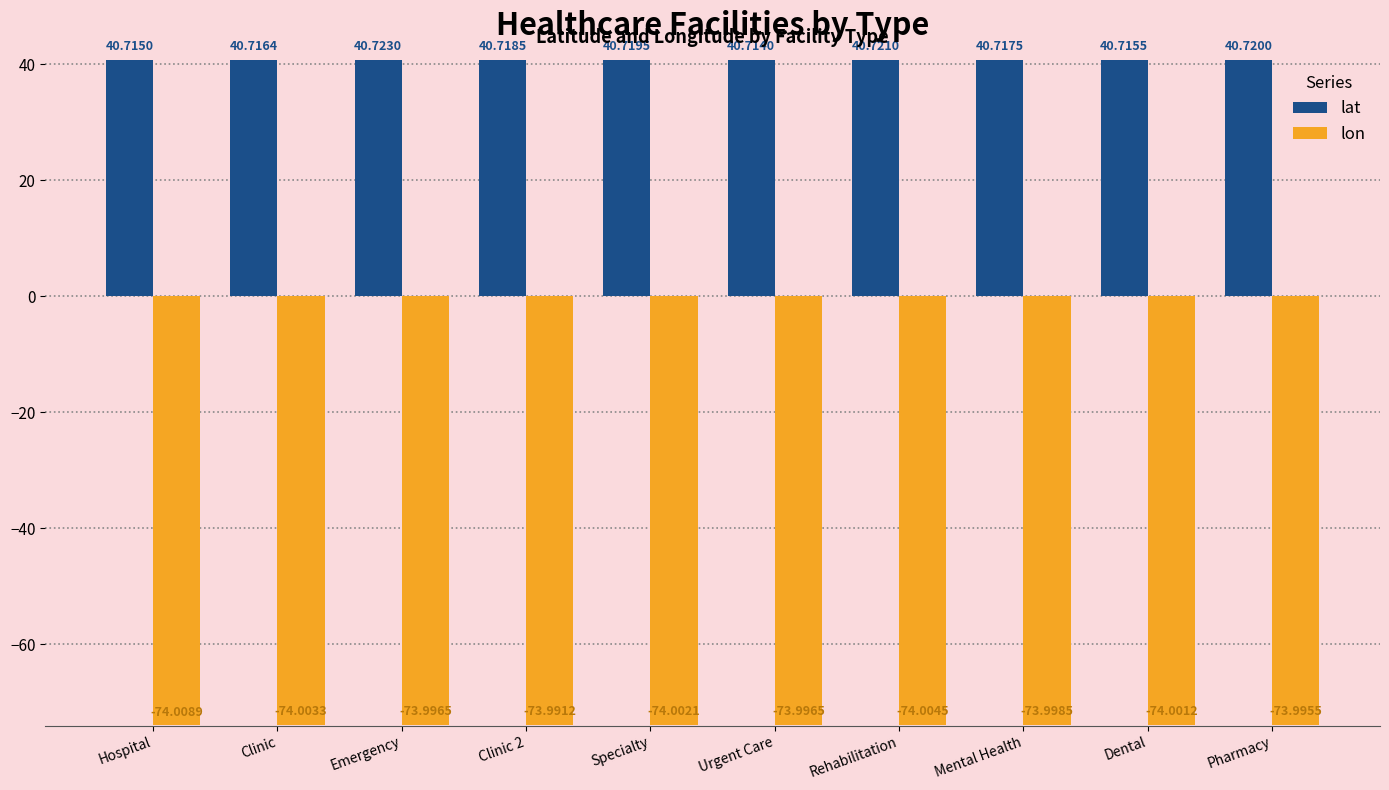

Reading left to right, what are all the values shown in this chart?

lat: 40.7	40.7	40.7	40.7	40.7	40.7	40.7	40.7	40.7	40.7
lon: -74.0	-74.0	-74.0	-74.0	-74.0	-74.0	-74.0	-74.0	-74.0	-74.0